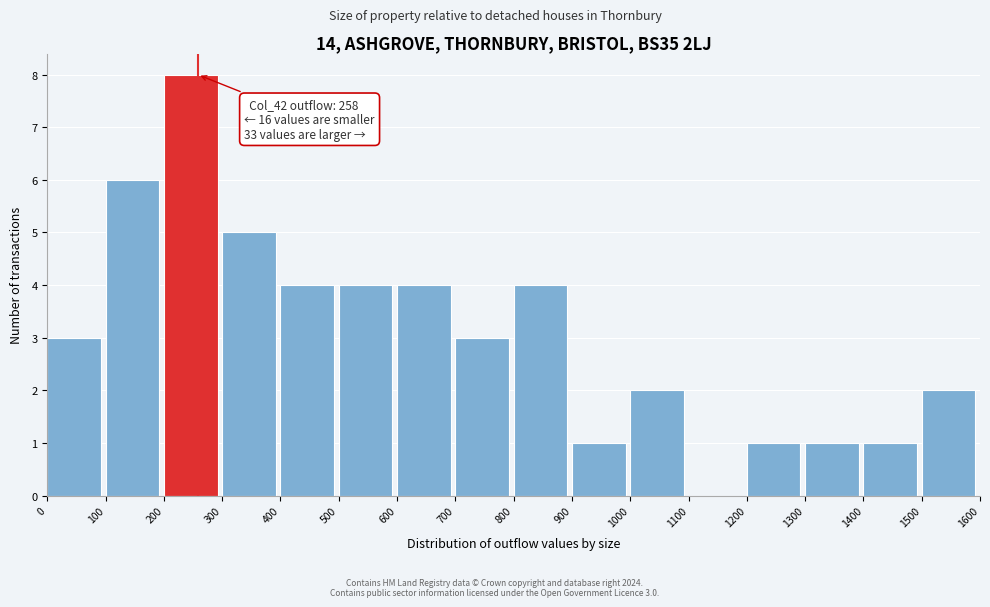

Over which range of the x-axis is the bar tallest?

200 to 300